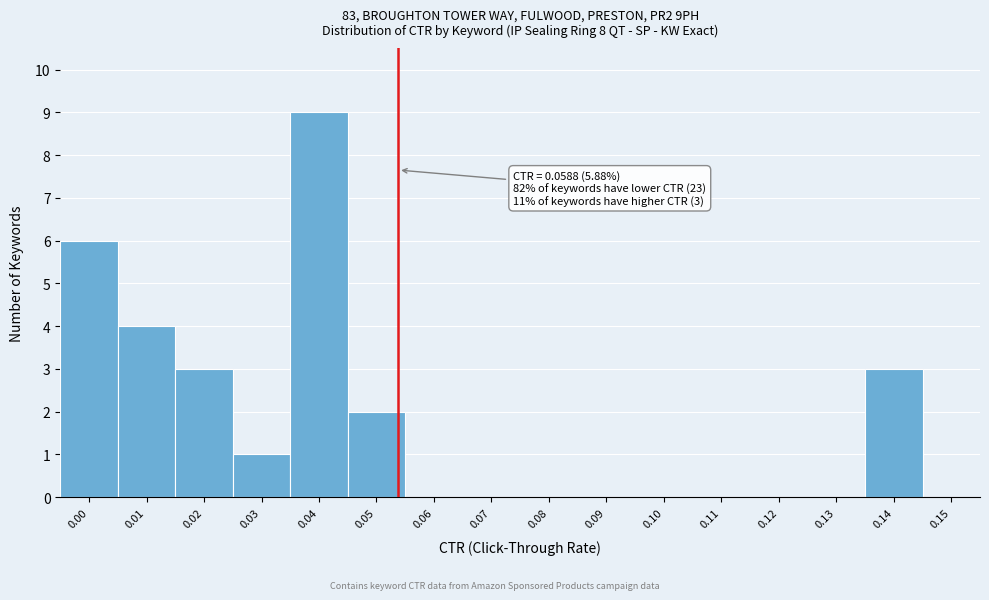

Reading left to right, list all the values displayed in this chart.

0.00=6	0.01=4	0.02=3	0.03=1	0.04=9	0.05=2	0.06=0	0.07=0	0.08=0	0.09=0	0.10=0	0.11=0	0.12=0	0.13=0	0.14=3	0.15=0